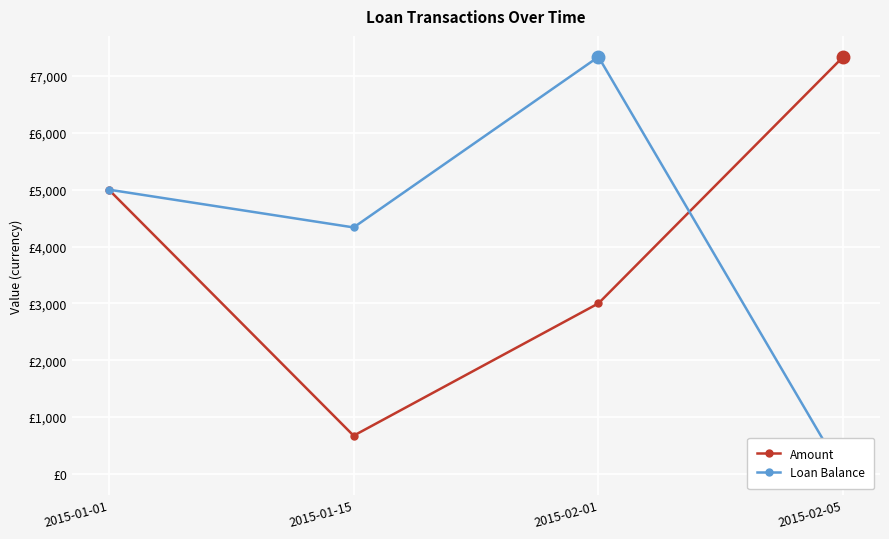

At which label does Loan Balance first exceed 5000?

2015-02-01